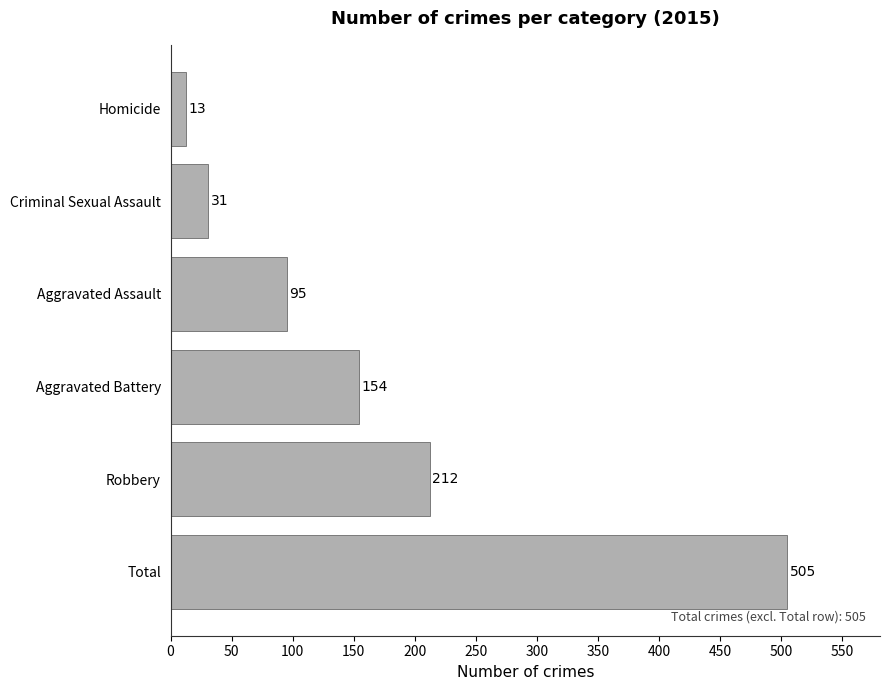

Between Aggravated Battery and Total, which is larger?

Total